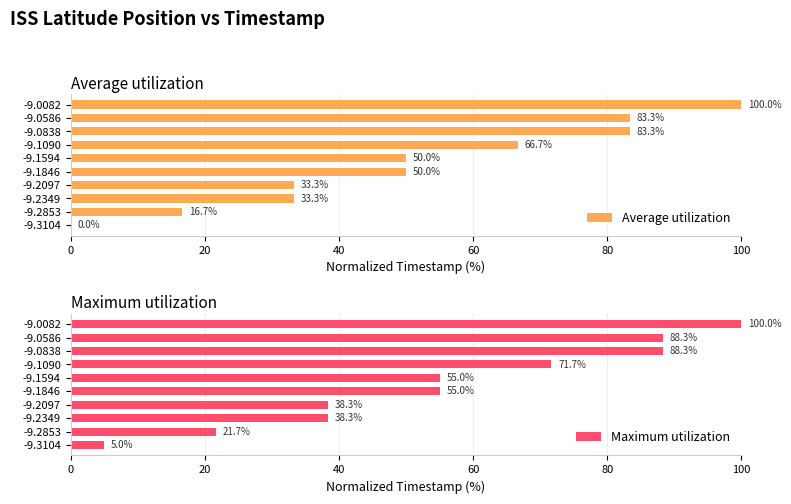

Is it true that Maximum utilization equals 34.2 at -9.1090?

False